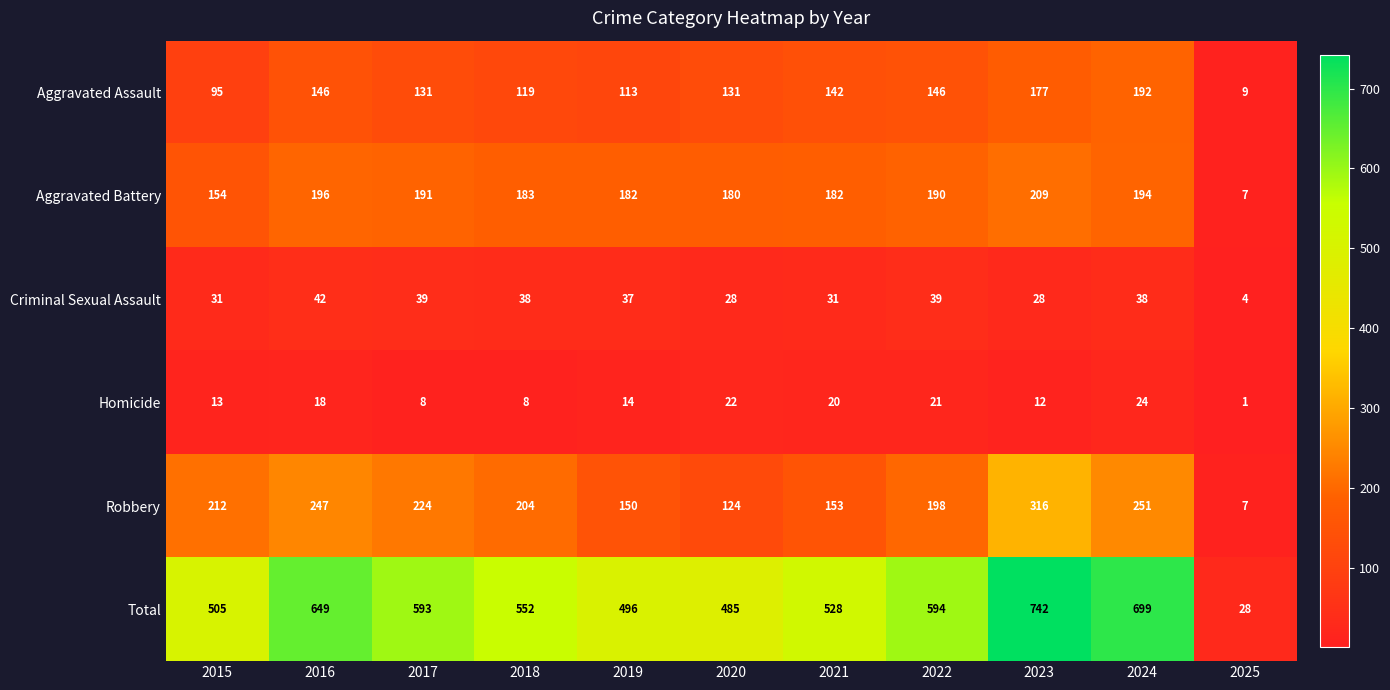

How many series are shown in this chart?

6